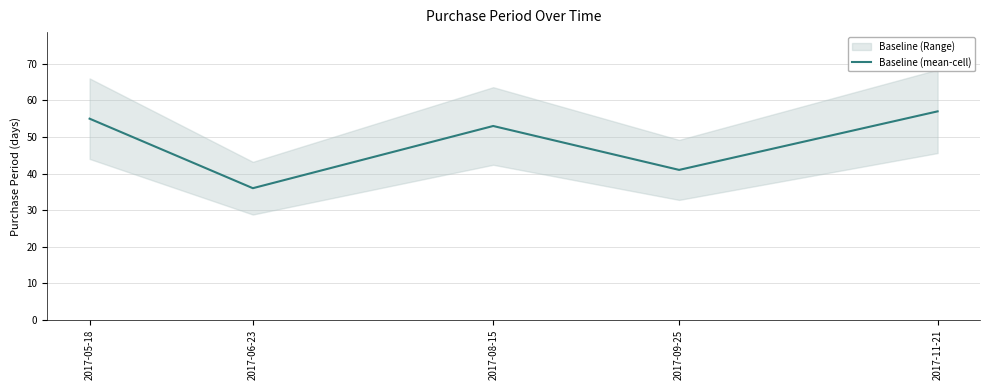

List the labels in order of value, largest first.

2017-11-21, 2017-05-18, 2017-08-15, 2017-09-25, 2017-06-23